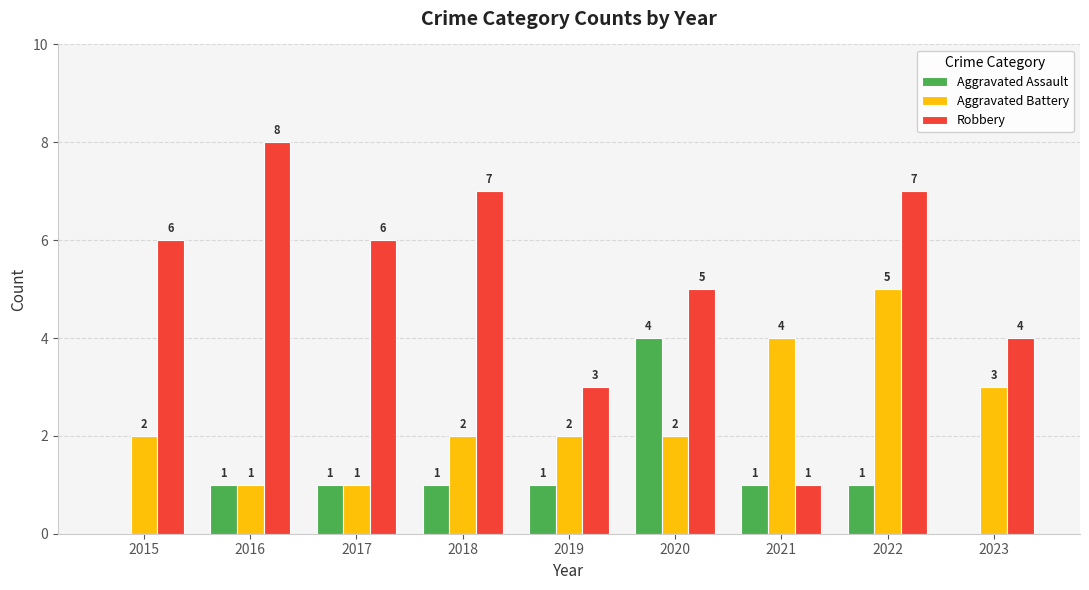

Which series changed the most between 2015 and 2022?

Aggravated Battery